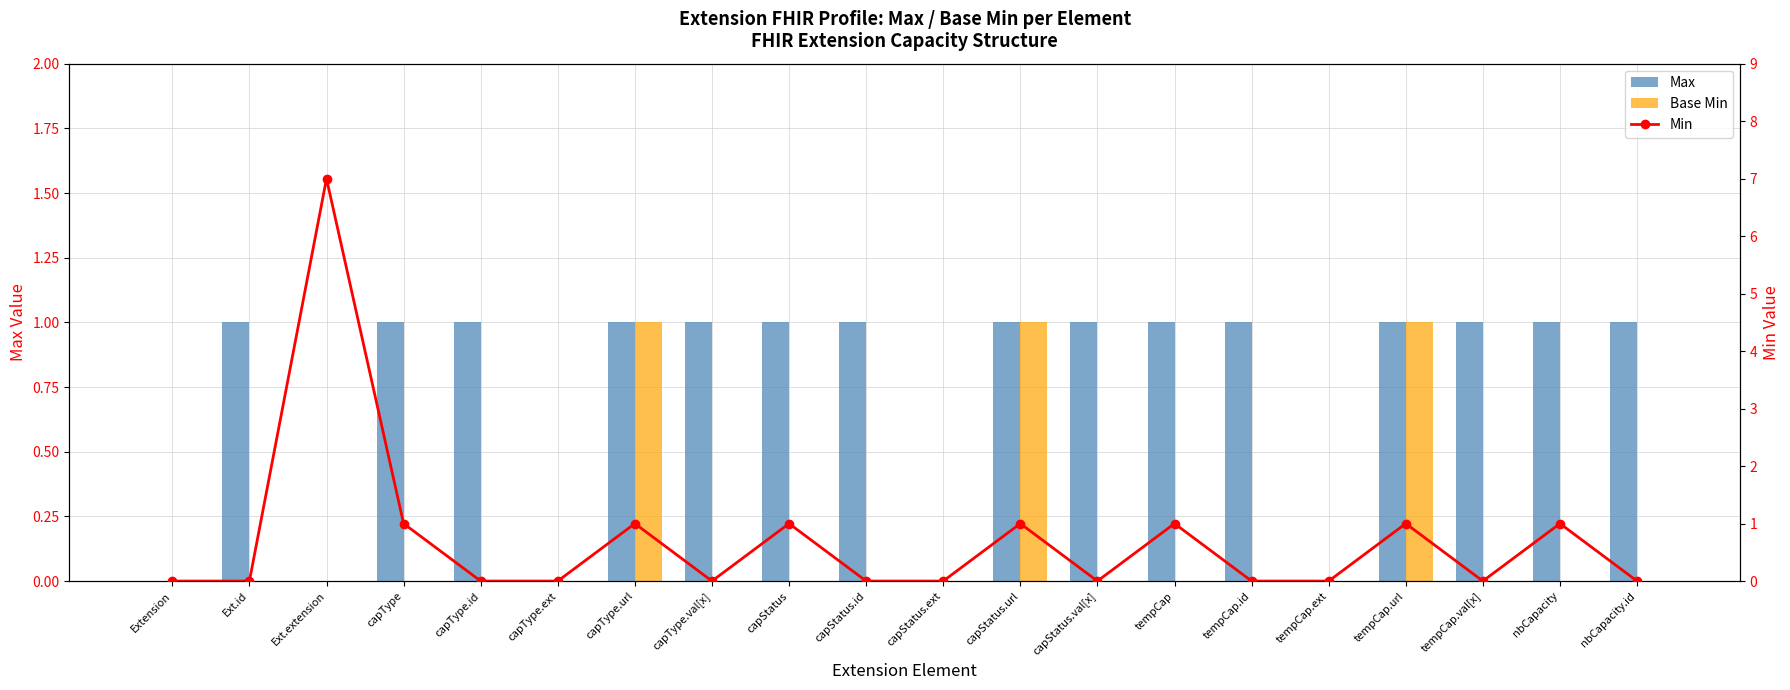

What are all the series names shown in the legend?

Max, Base Min, Min